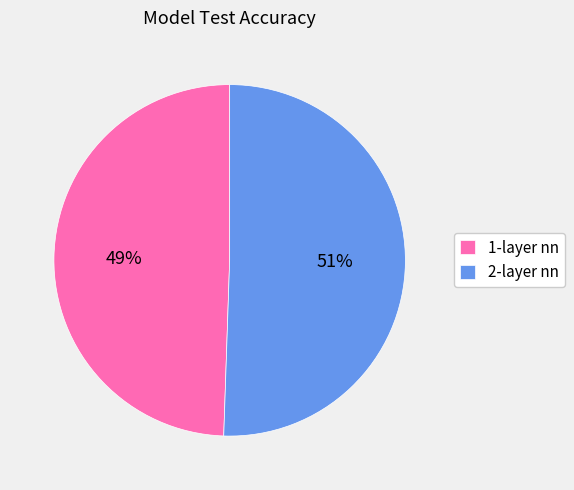

To the nearest percent, what portion does 2-layer nn represent?

51%